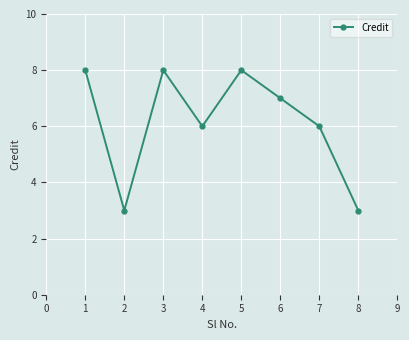

How many interior local valleys (lower than both neighbors) does the data have?

2